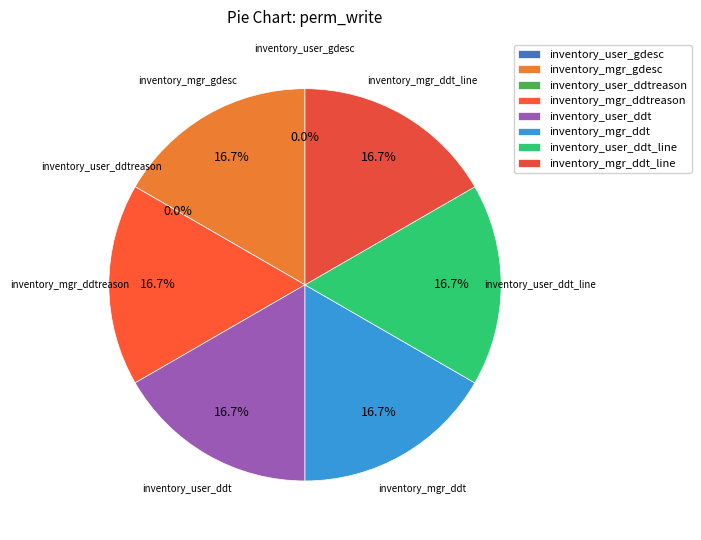

Which slice is the smallest?

inventory_user_gdesc